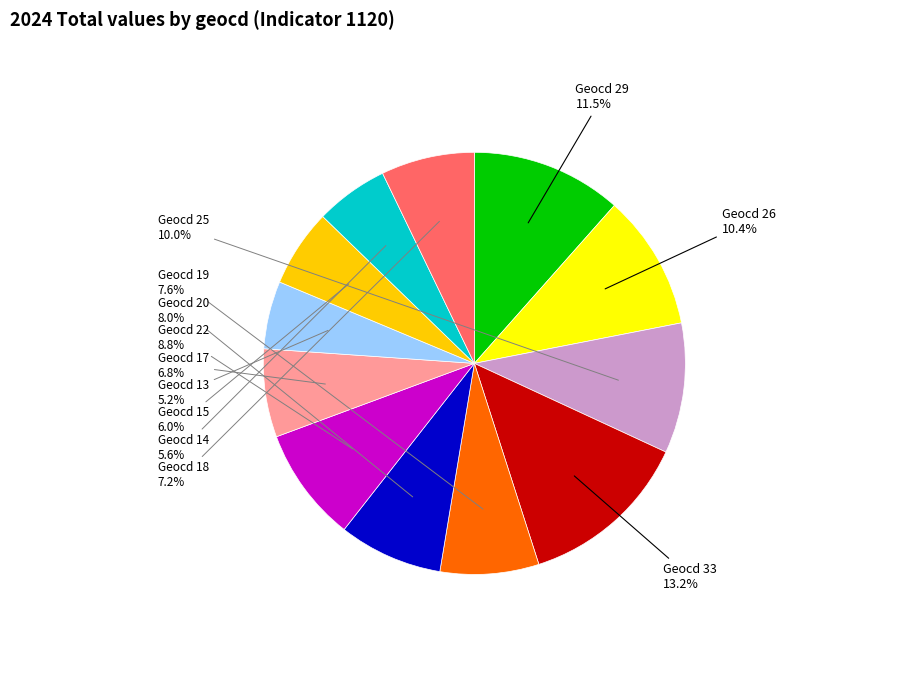

Is there a majority slice in this chart?

No